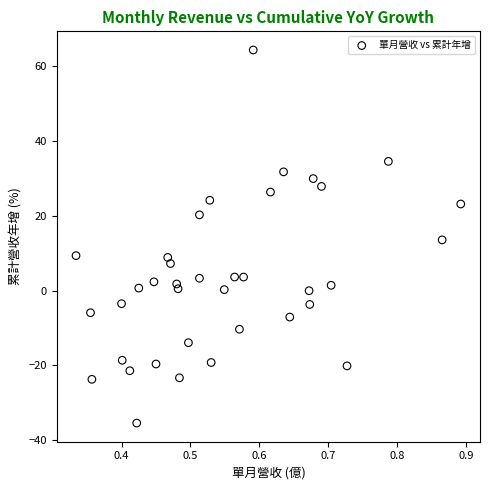

What is the range of X values (max minus min)?

0.6